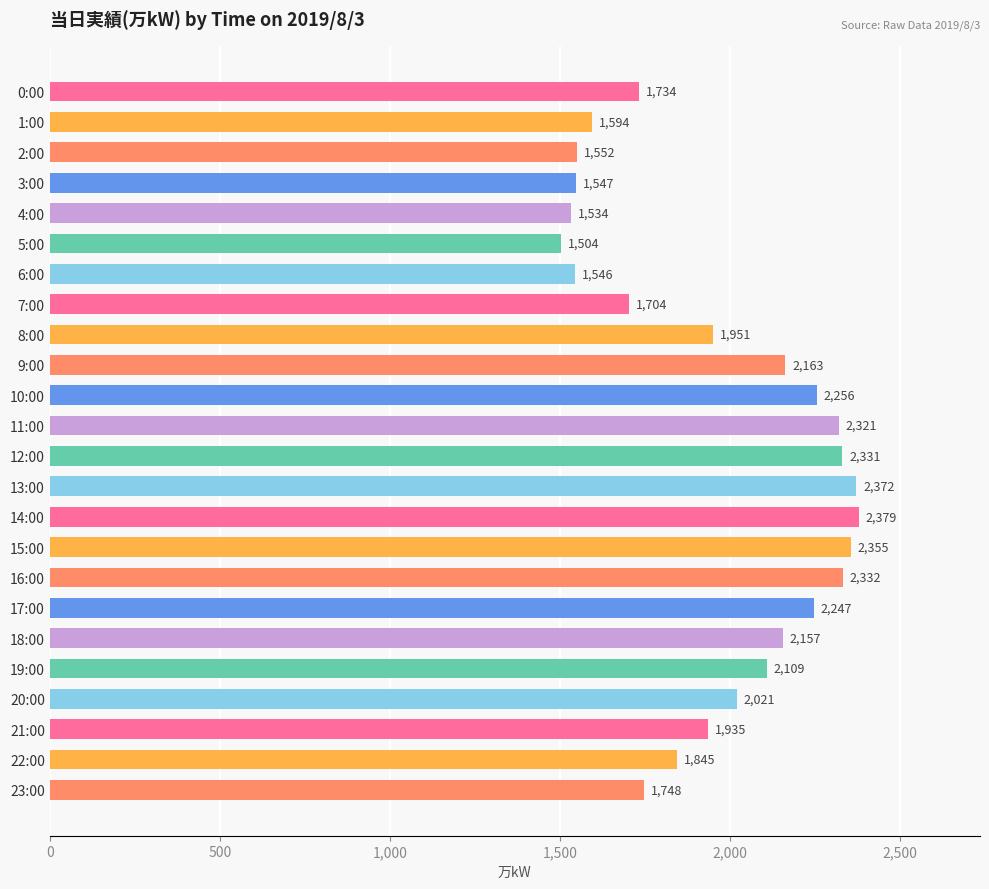

List the labels in order of value, largest first.

14:00, 13:00, 15:00, 16:00, 12:00, 11:00, 10:00, 17:00, 9:00, 18:00, 19:00, 20:00, 8:00, 21:00, 22:00, 23:00, 0:00, 7:00, 1:00, 2:00, 3:00, 6:00, 4:00, 5:00